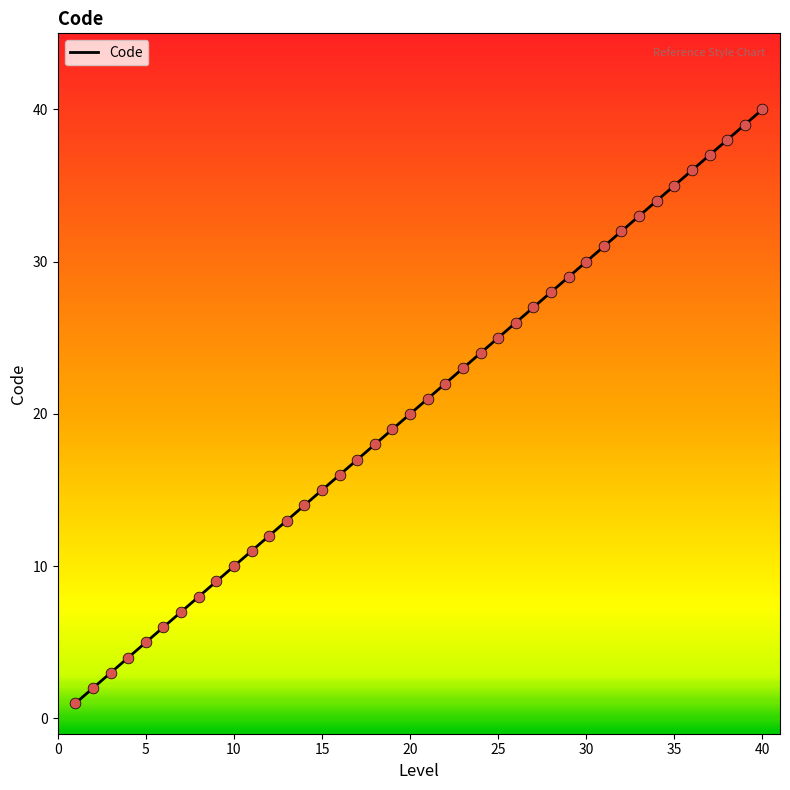

What is the greatest value displayed?

40